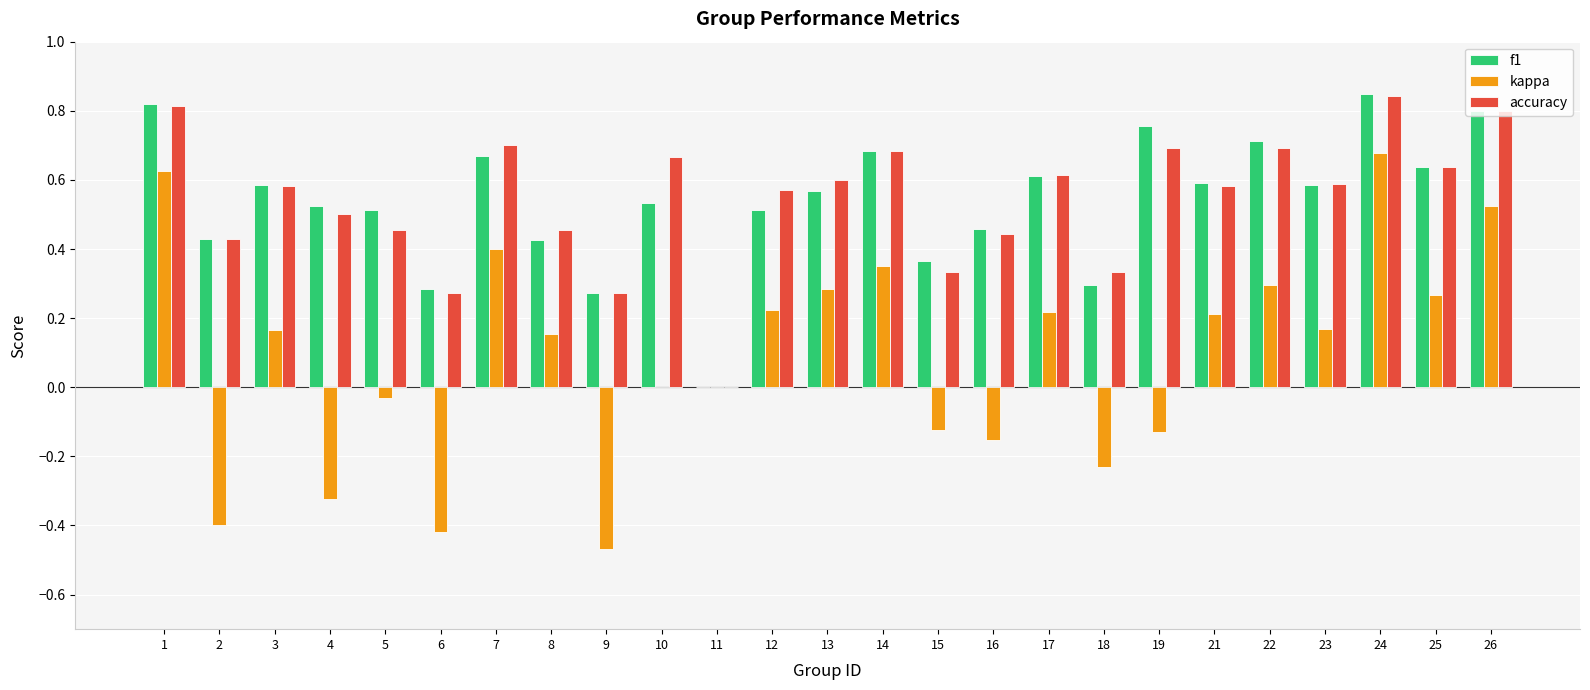

Between 17 and 22, which series saw the biggest shift?

f1